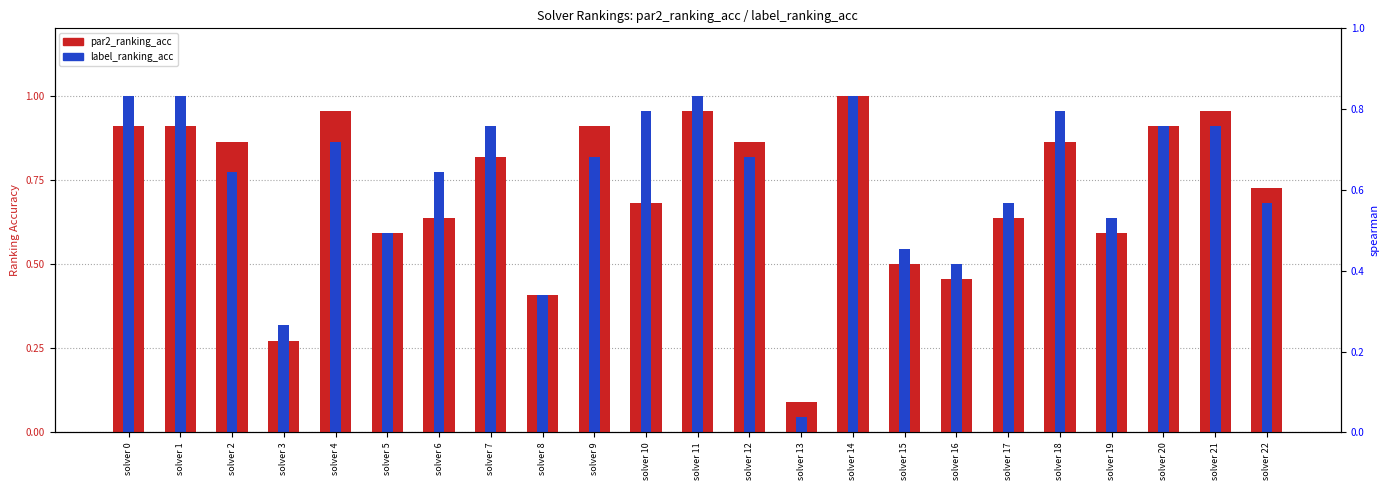

How many categories are shown in the chart?

23